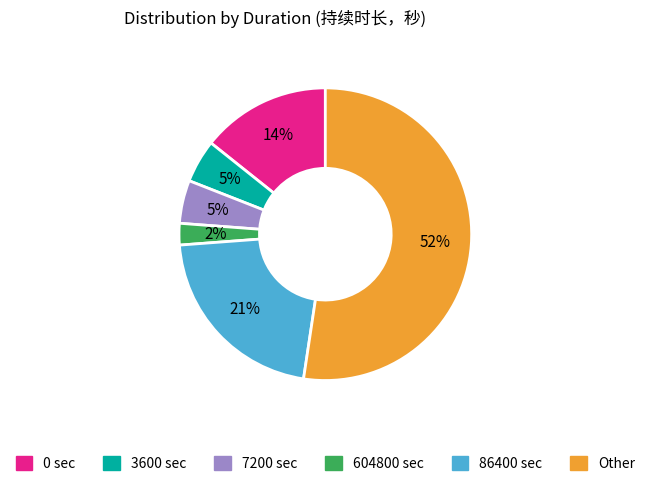

Is there any slice that represents more than half of the pie?

Yes